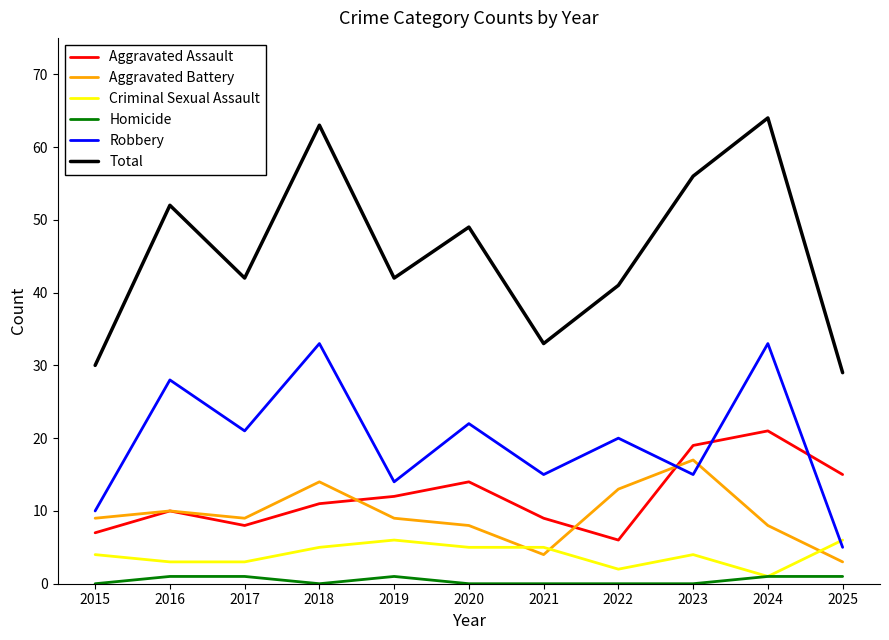

What is the sum of all Aggravated Assault values?

132